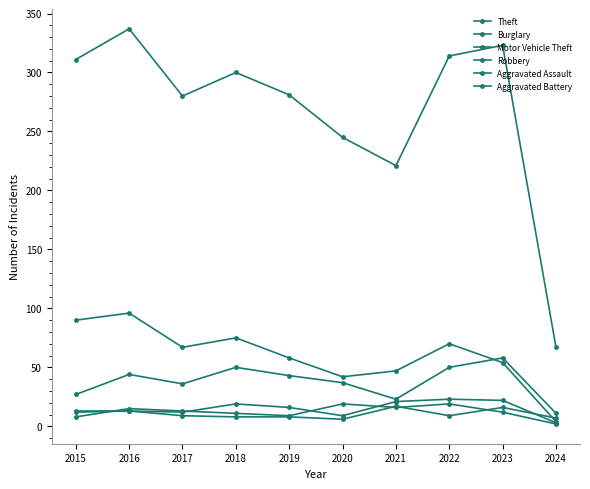

Is it true that Burglary equals 95 at 2022?

False